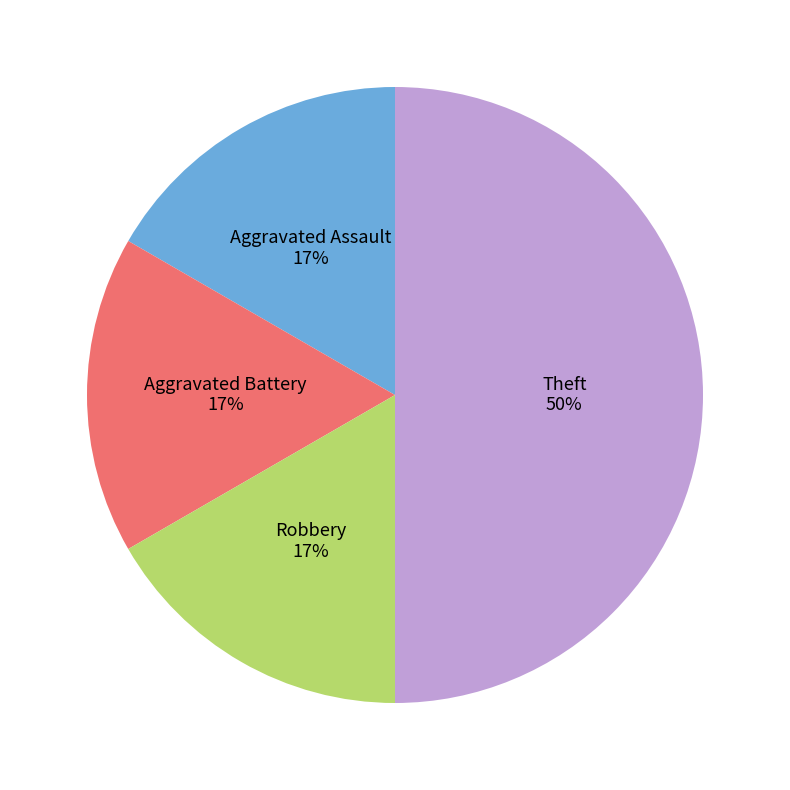

To the nearest percent, what is the difference between the largest and smallest slice percentages?

33%